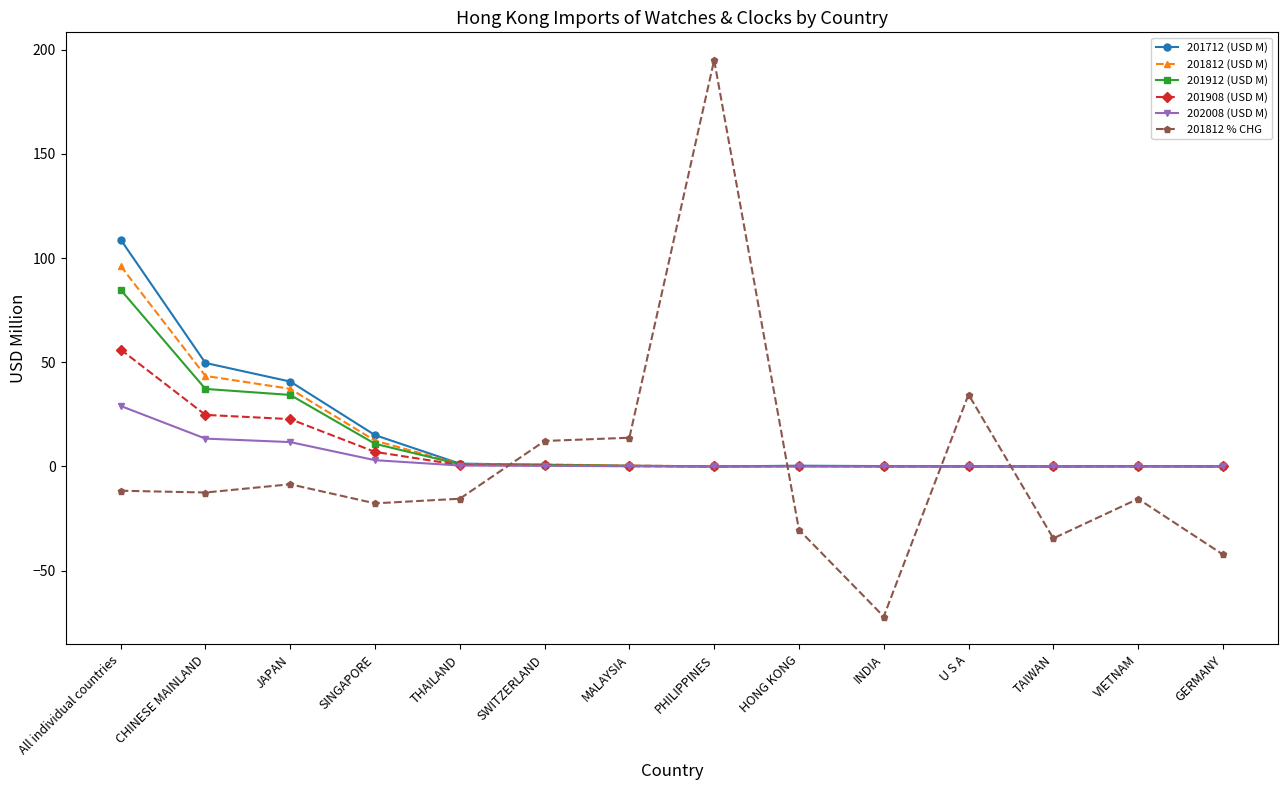

At All individual countries, list the series in order from largest to smallest.

201712 (USD M), 201812 (USD M), 201912 (USD M), 201908 (USD M), 202008 (USD M), 201812 % CHG